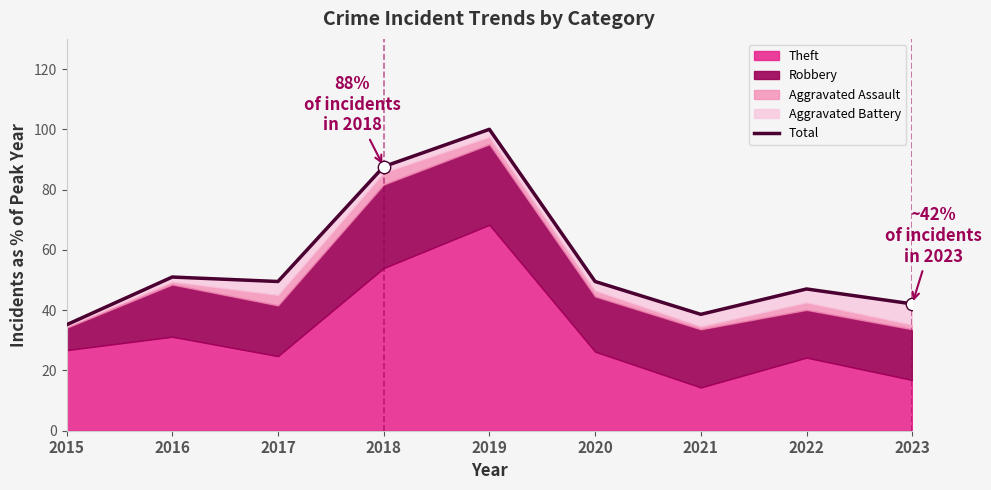

Between 2017 and 2023, which is larger?

2017